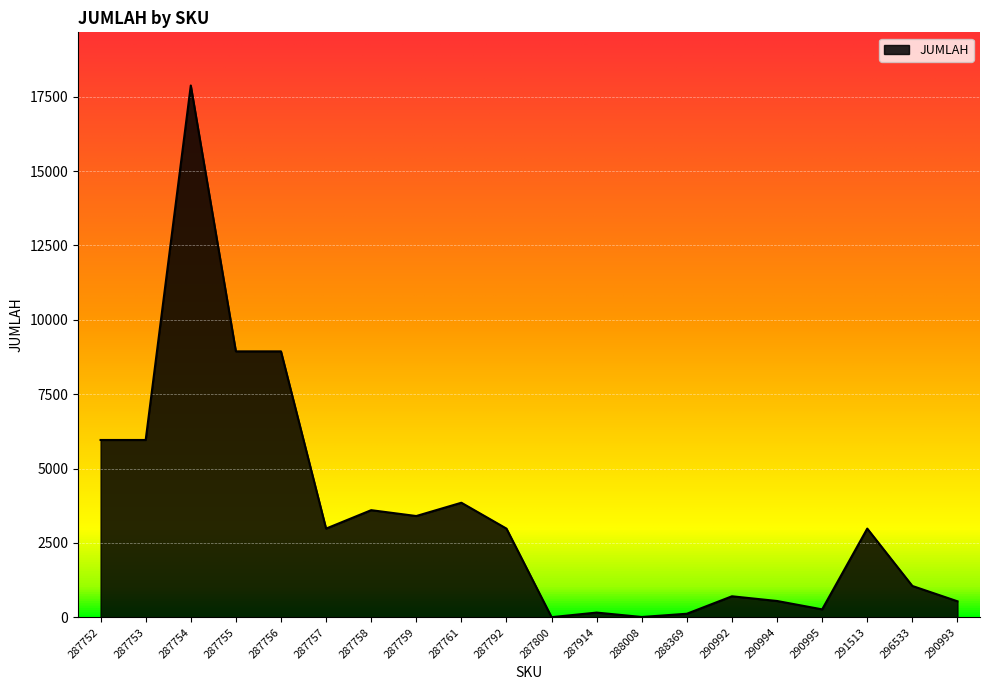

Read the value at 287754.

17880